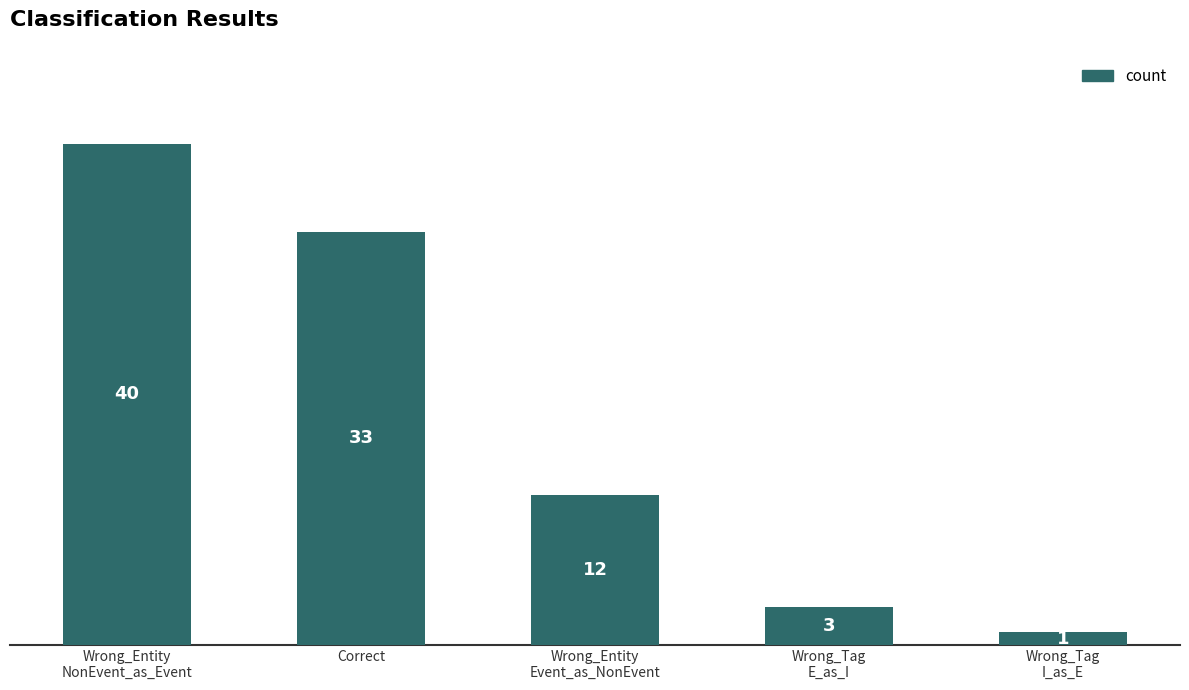

What is the value of the 1st bar from the left?

40